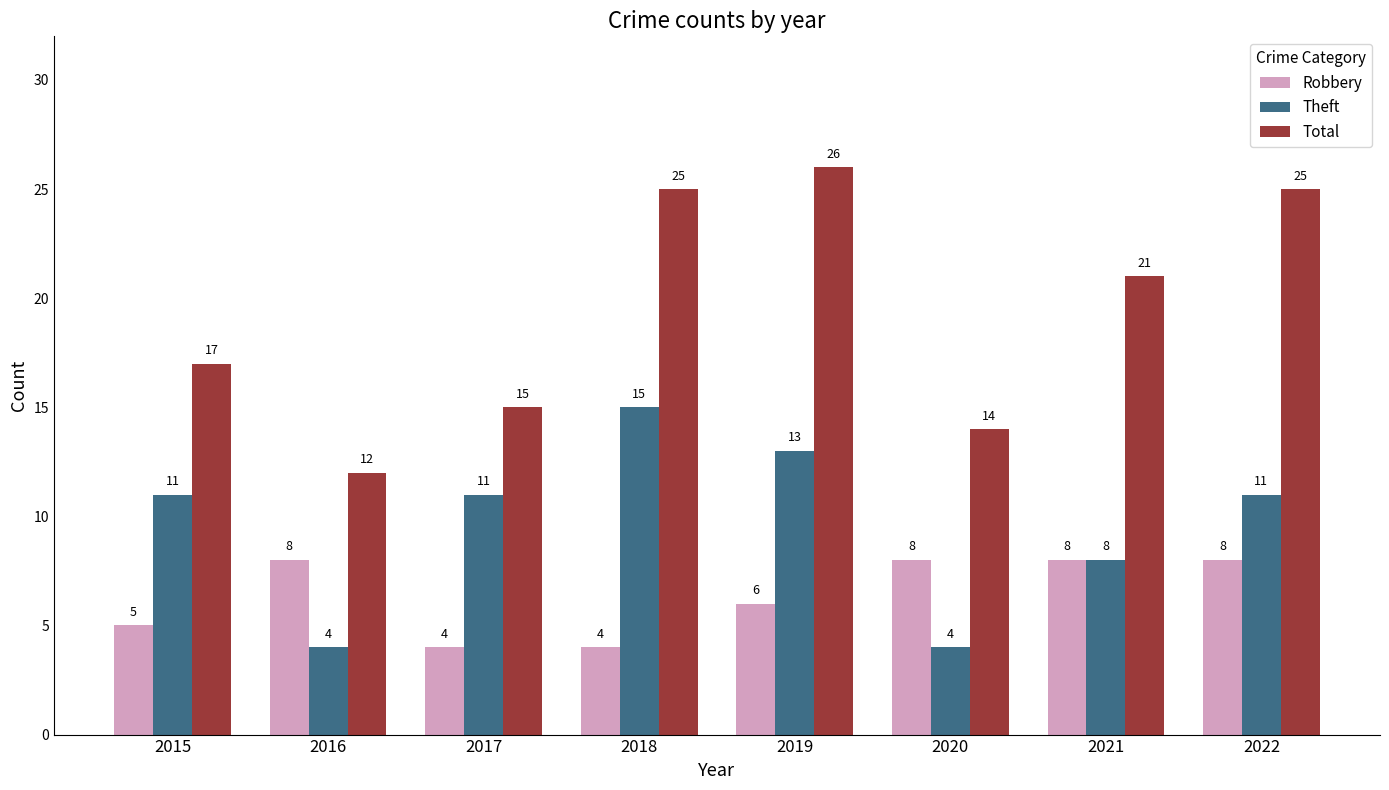

Reading left to right, transcribe all the data shown in this chart.

Robbery: 5	8	4	4	6	8	8	8
Theft: 11	4	11	15	13	4	8	11
Total: 17	12	15	25	26	14	21	25